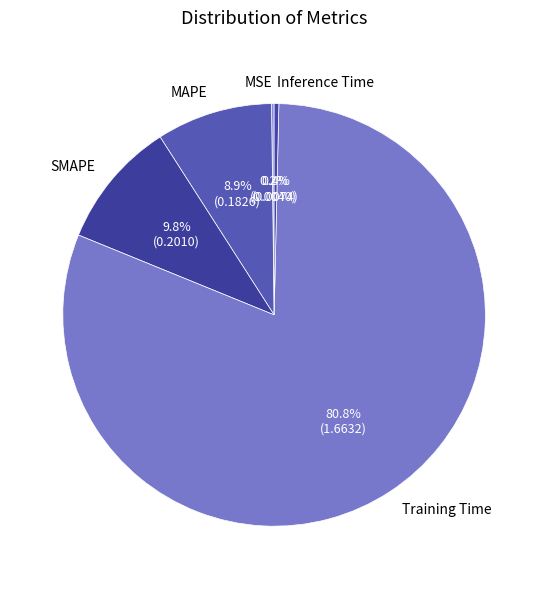

Which slice is the largest?

Training Time